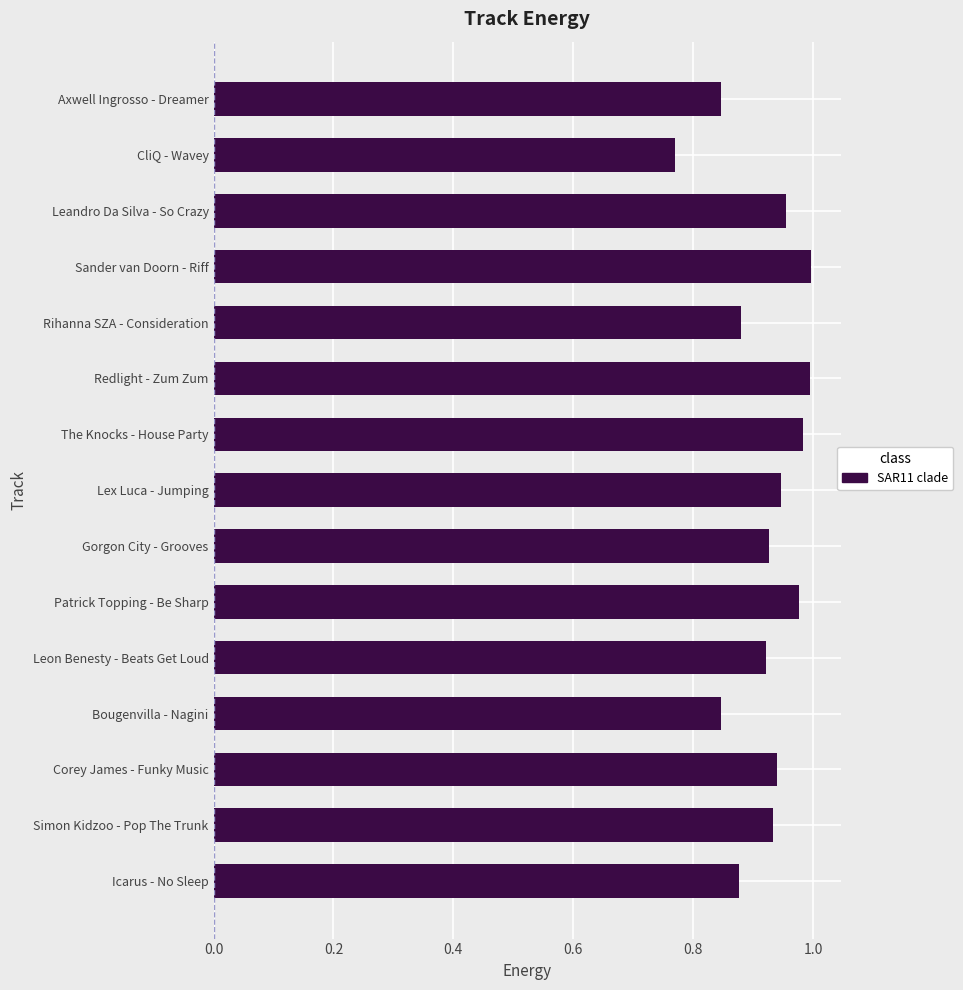

Which label corresponds to the smallest value in the chart?

CliQ - Wavey